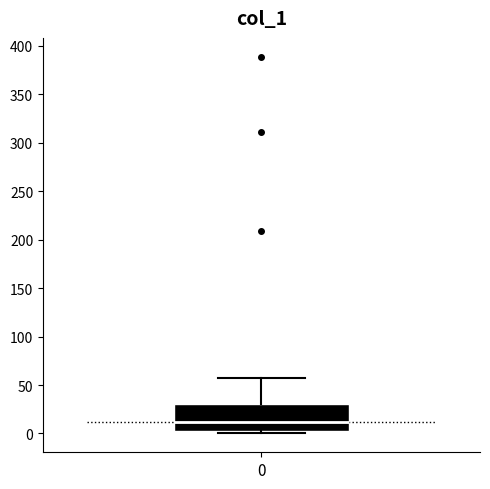

Where does the upper whisker of the box at x = 0 end on the y-axis? The values are not printed on the chart, so give them approximately, as read against the axis.

55